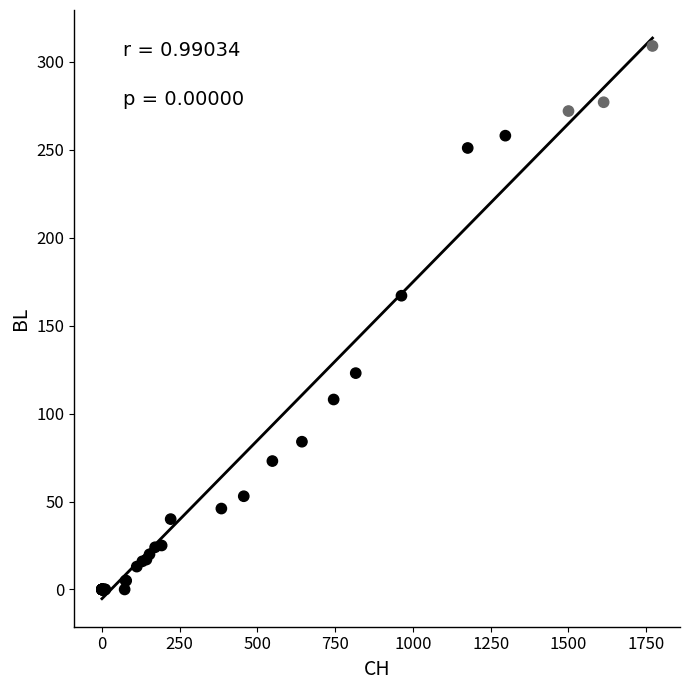

What Y value in the scatter plot is closest to 154?

167